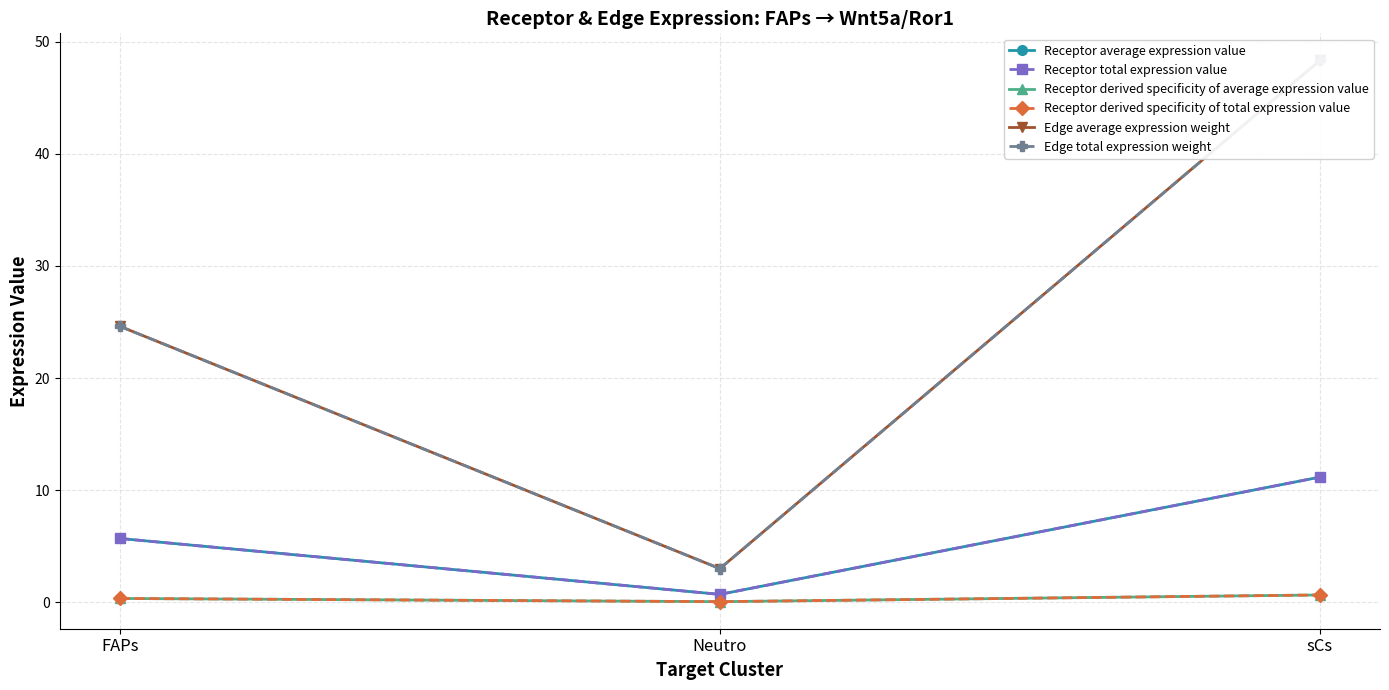

Reading left to right, list all the values displayed in this chart.

Receptor average expression value: 5.7	0.7	11.2
Receptor total expression value: 5.7	0.7	11.2
Receptor derived specificity of average expression value: 0.3	0.0	0.6
Receptor derived specificity of total expression value: 0.3	0.0	0.6
Edge average expression weight: 24.6	3.0	48.4
Edge total expression weight: 24.6	3.0	48.4